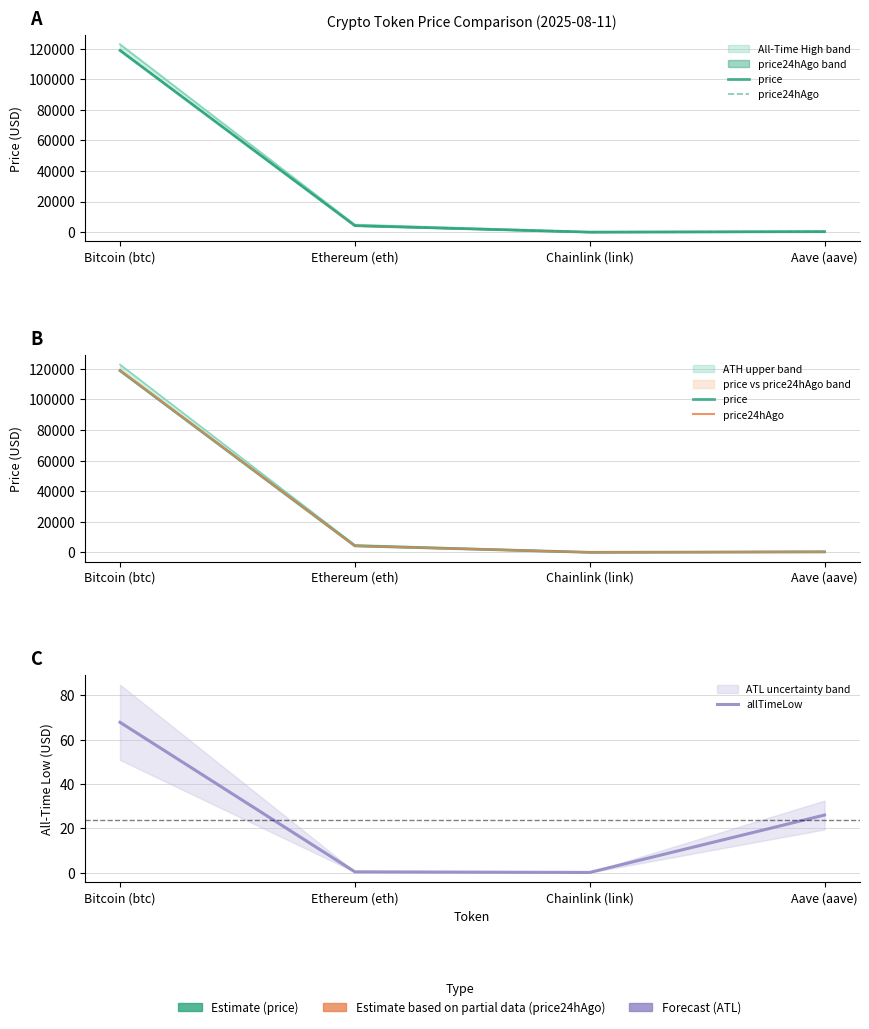

True or false: price and allTimeLow cross at least once.

False